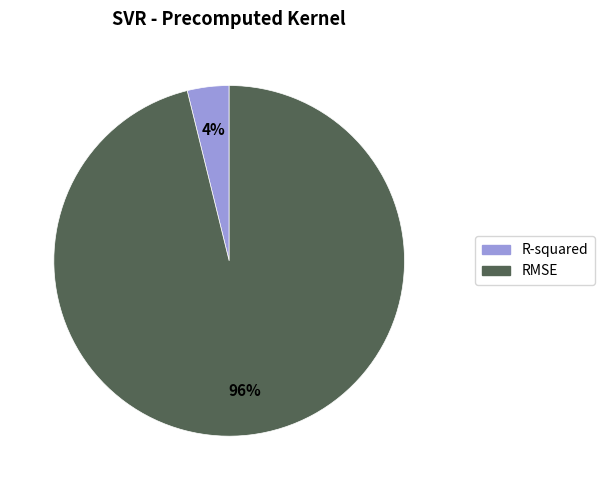

Rank the categories by value from highest to lowest.

RMSE, R-squared